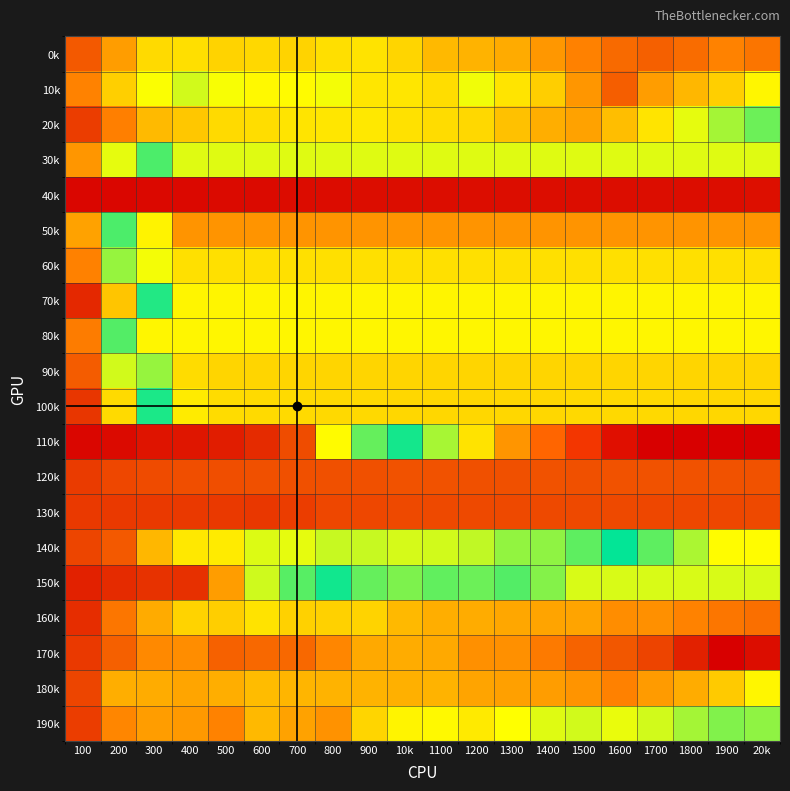

What is the total value across all series at 400?

-51.5